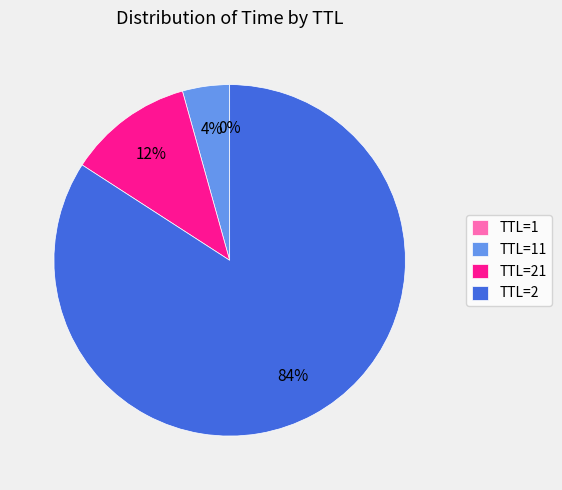

To the nearest percent, what is the difference between the largest and smallest slice percentages?

84%